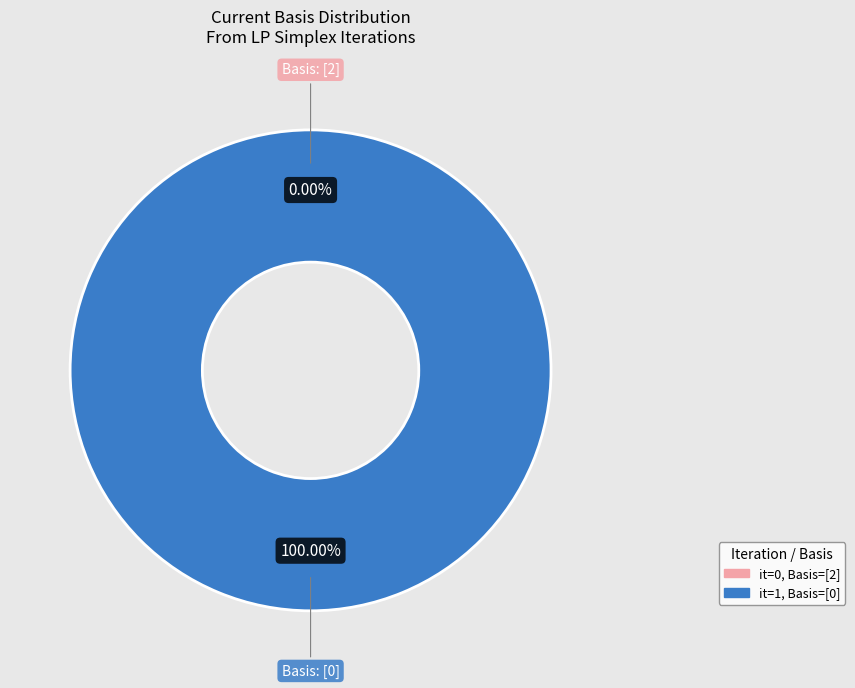

The [0] slice represents 100% of the pie. True or false?

True